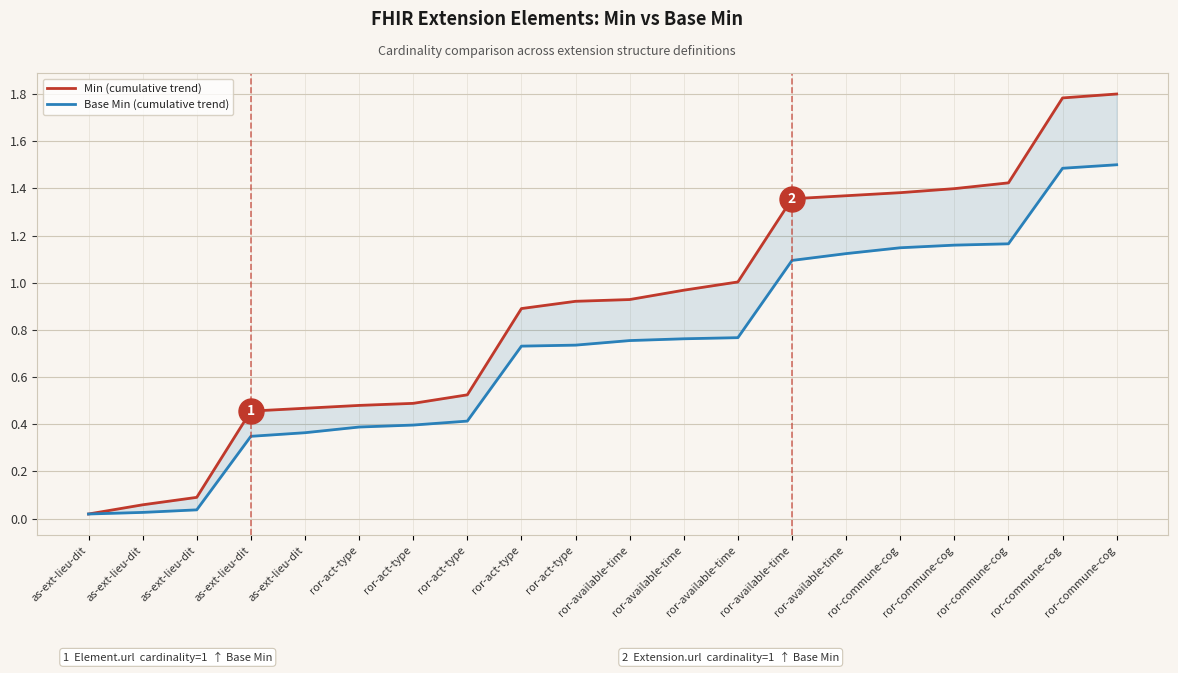

What is the label of the 10th point from the left?

ror-act-type